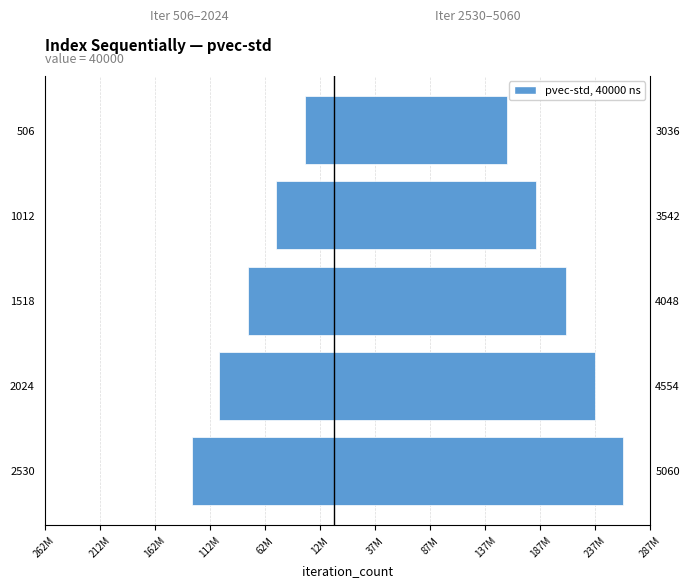

What is the spread (max minus min) of values at 1012?

236019083